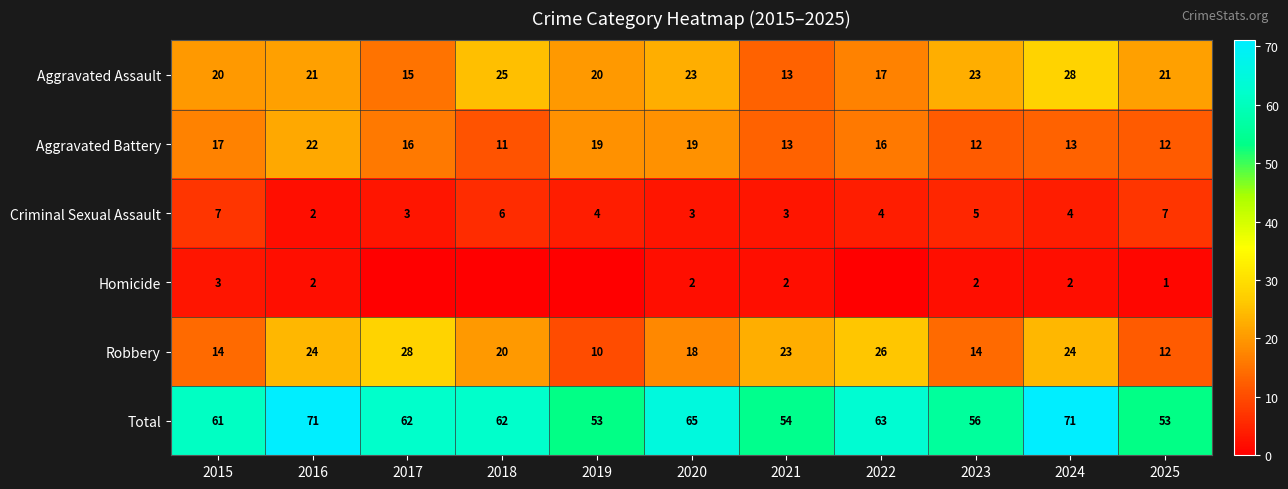

Which category has the lowest value in the Aggravated Assault series?

2021